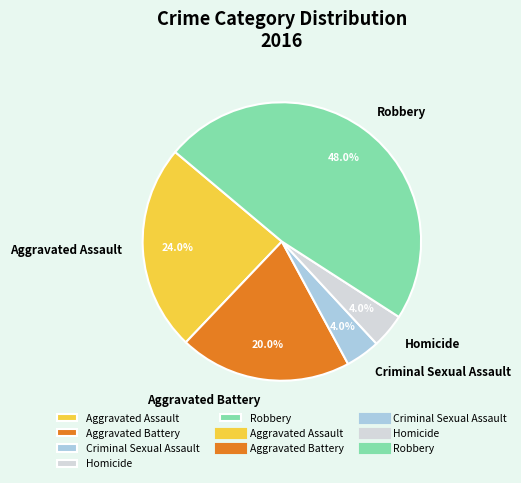

How many segments does this pie chart have?

5